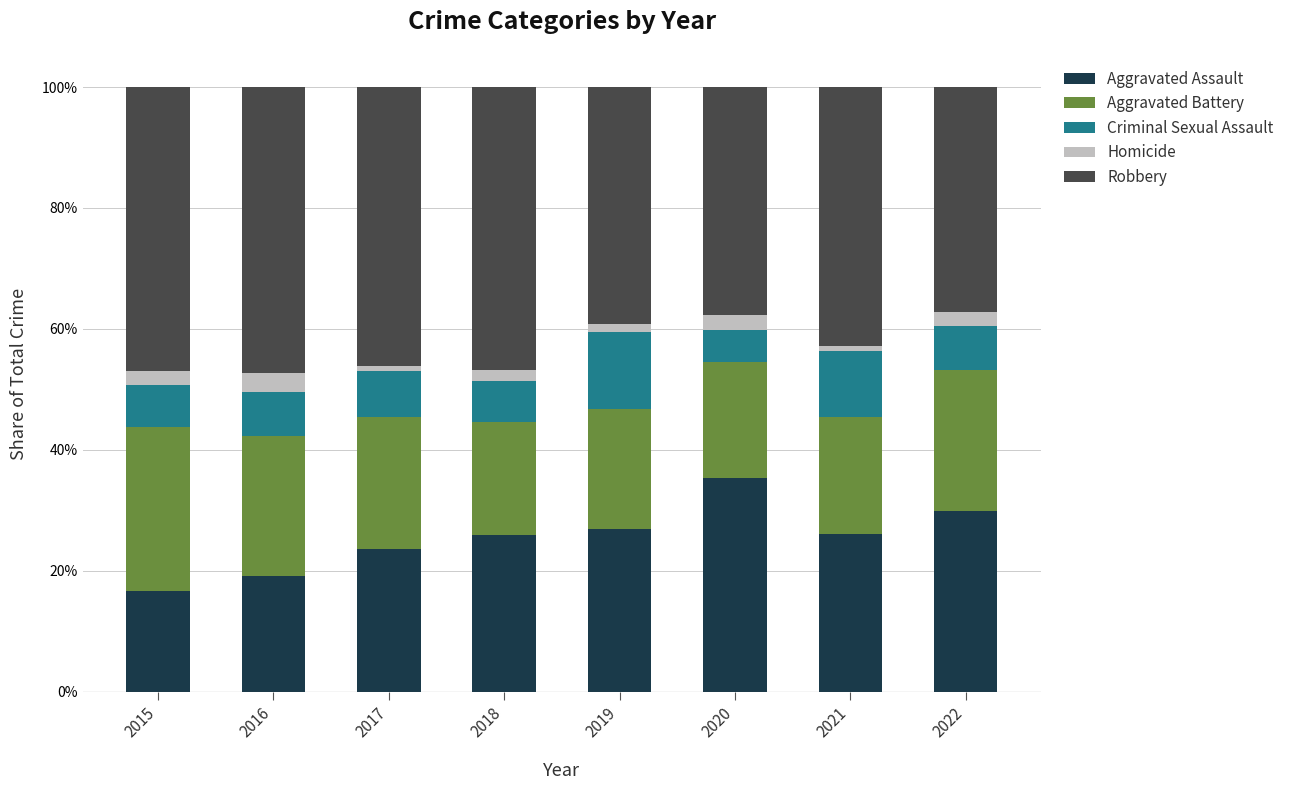

What is the difference between the Aggravated Assault values at 2020 and 2022?

5.5